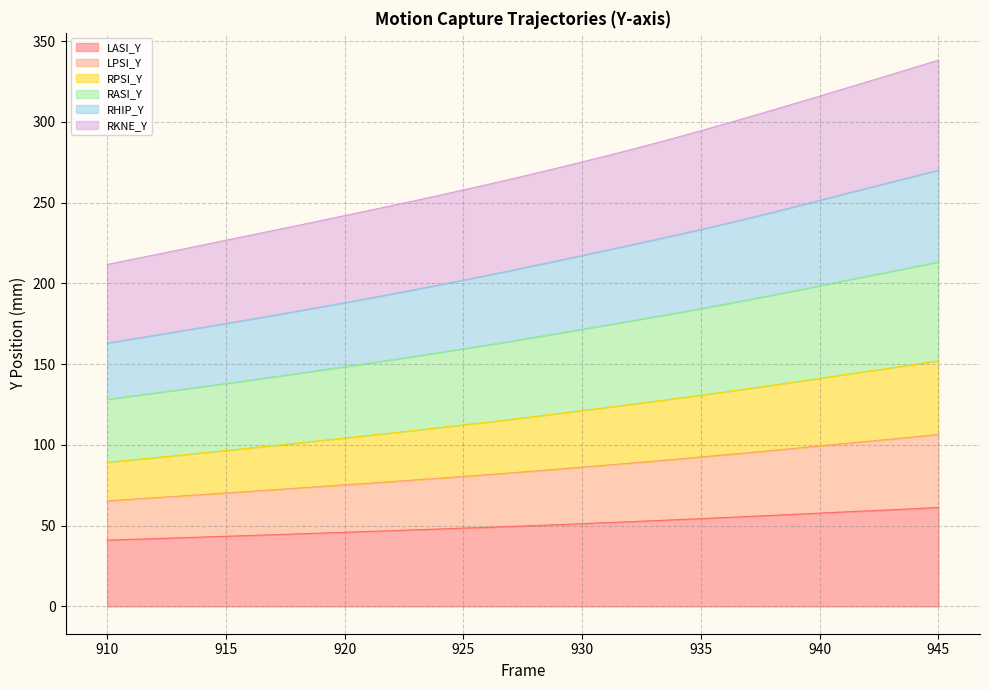

What are all the series names shown in the legend?

LASI_Y, LPSI_Y, RPSI_Y, RASI_Y, RHIP_Y, RKNE_Y